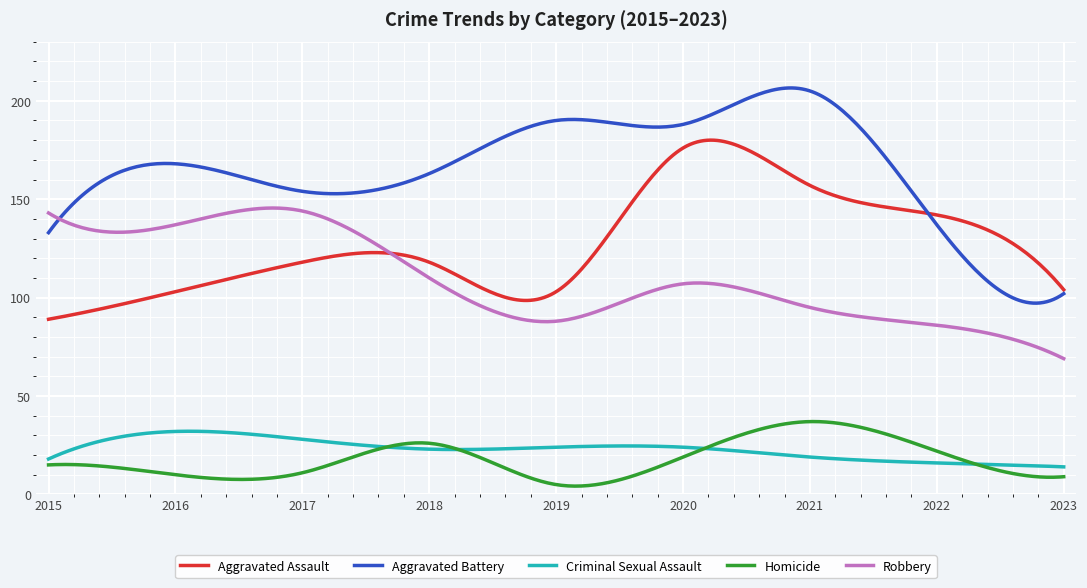

Which series has the largest total across all categories?

Aggravated Battery